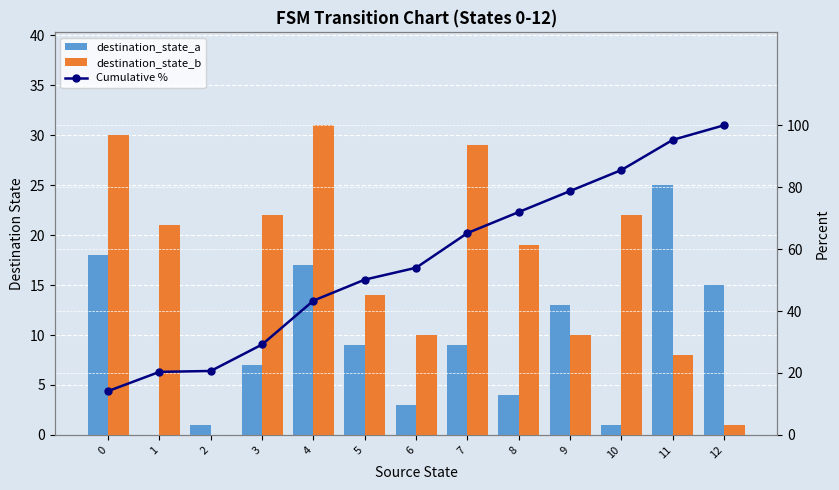

The value of Cumulative % at 9 is 78.8. True or false?

True